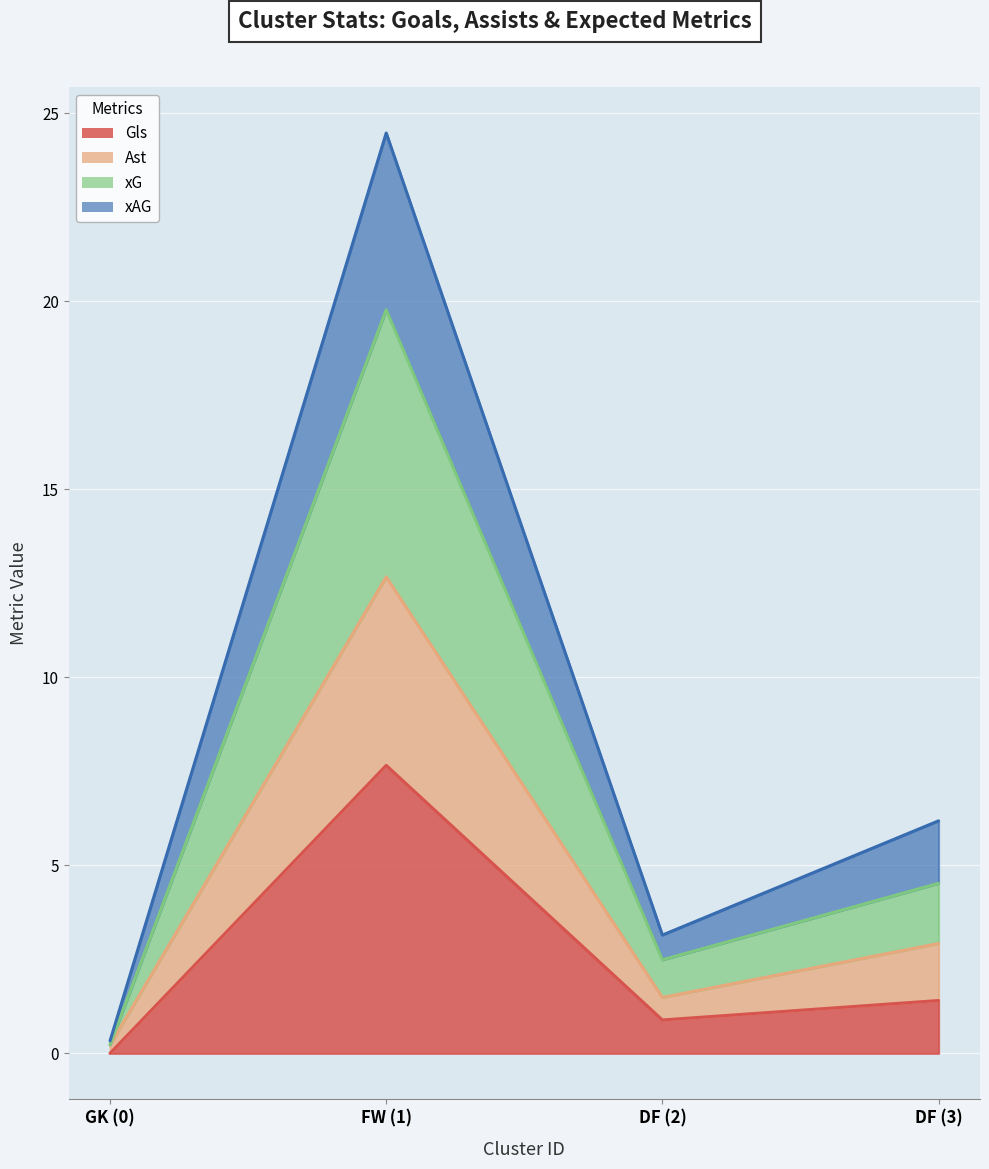

At which category is the sum across all series the highest?

FW (1)